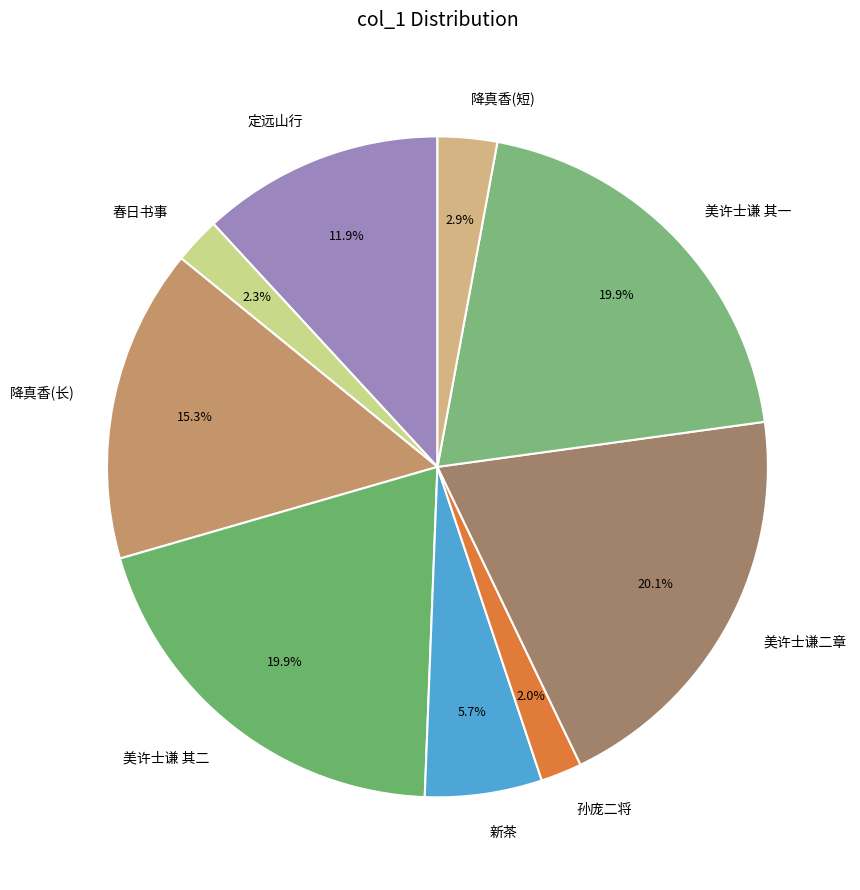

To the nearest percent, what is the difference between the largest and smallest slice percentages?

18%